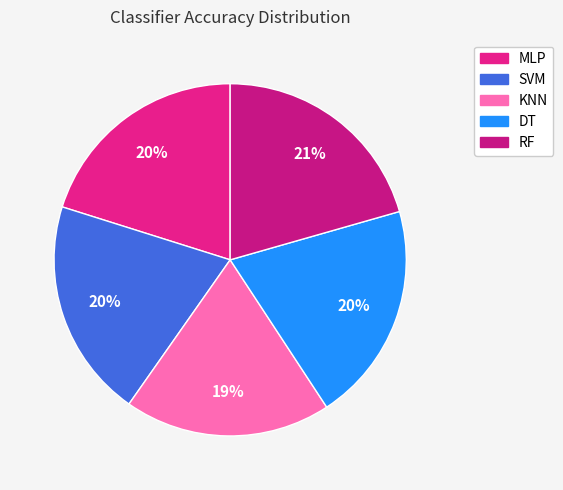

How many segments does this pie chart have?

5